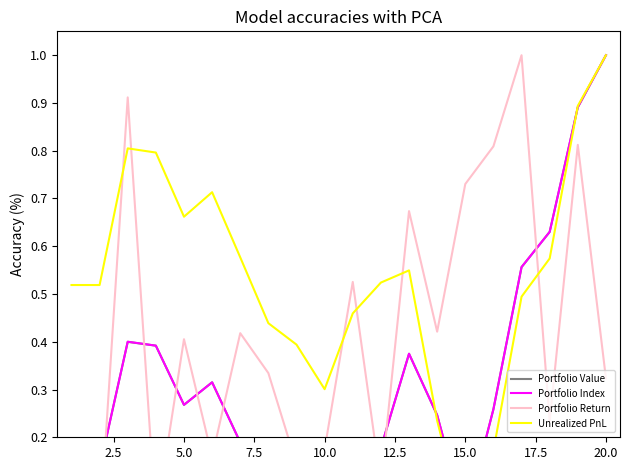

Between 2.5 and 7.5, which series saw the biggest shift?

Unrealized PnL